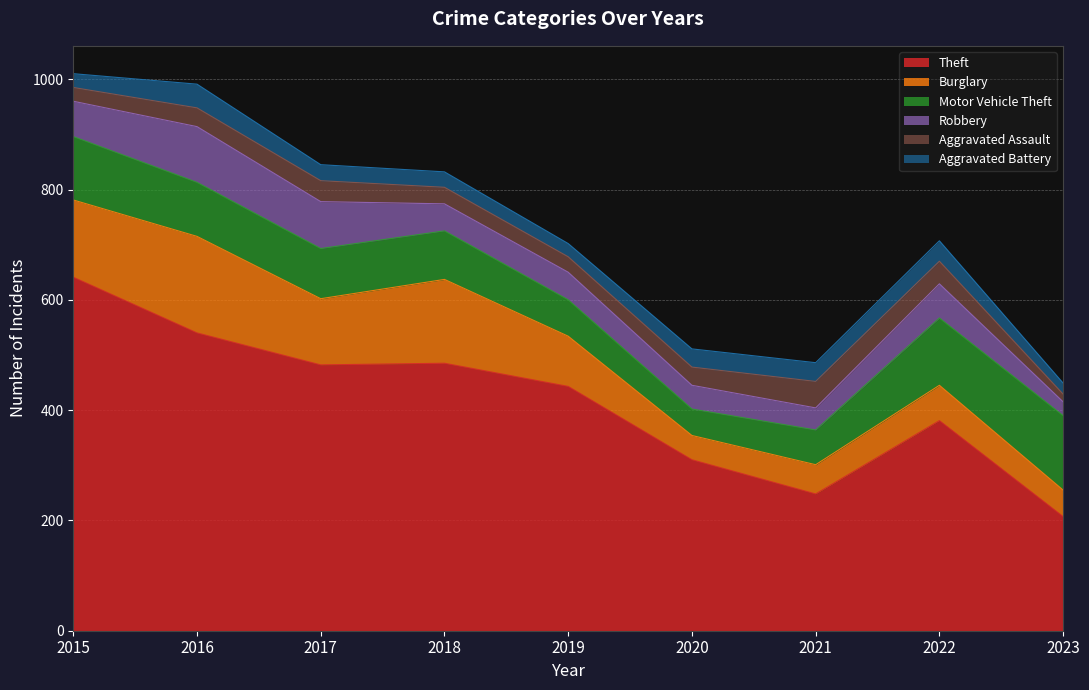

Which series has the largest range (max minus min)?

Theft